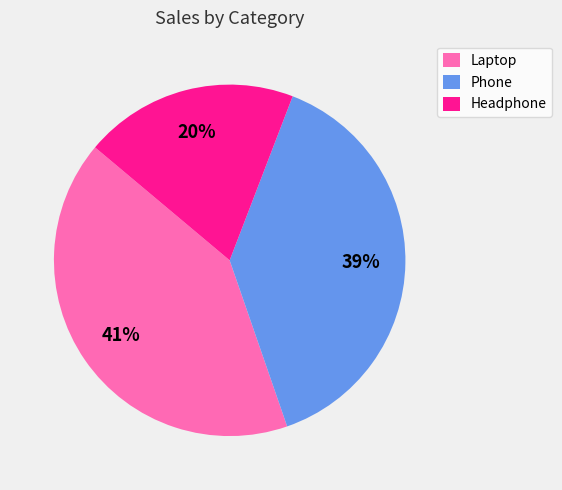

Combined, do Laptop and Headphone account for over 50%?

Yes